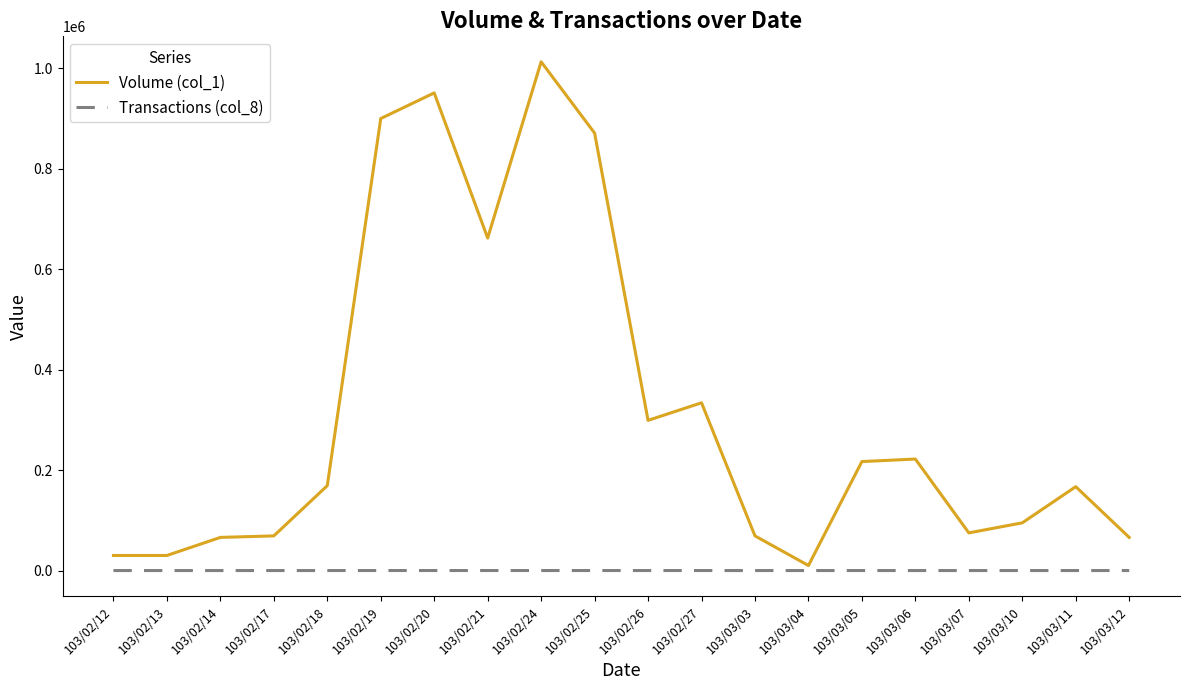

What is the maximum value for Volume (col_1)?

1013000